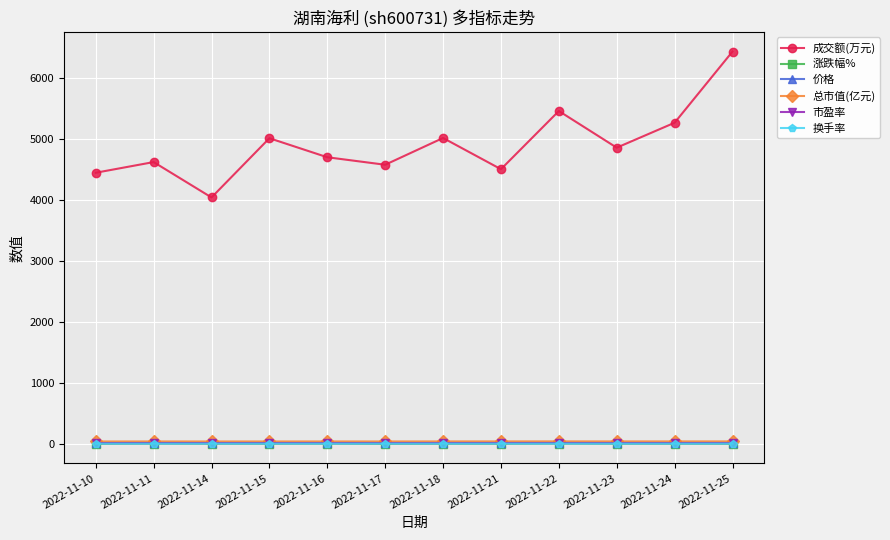

What is the value of the 换手率 point at the 4th from the left?

1.4